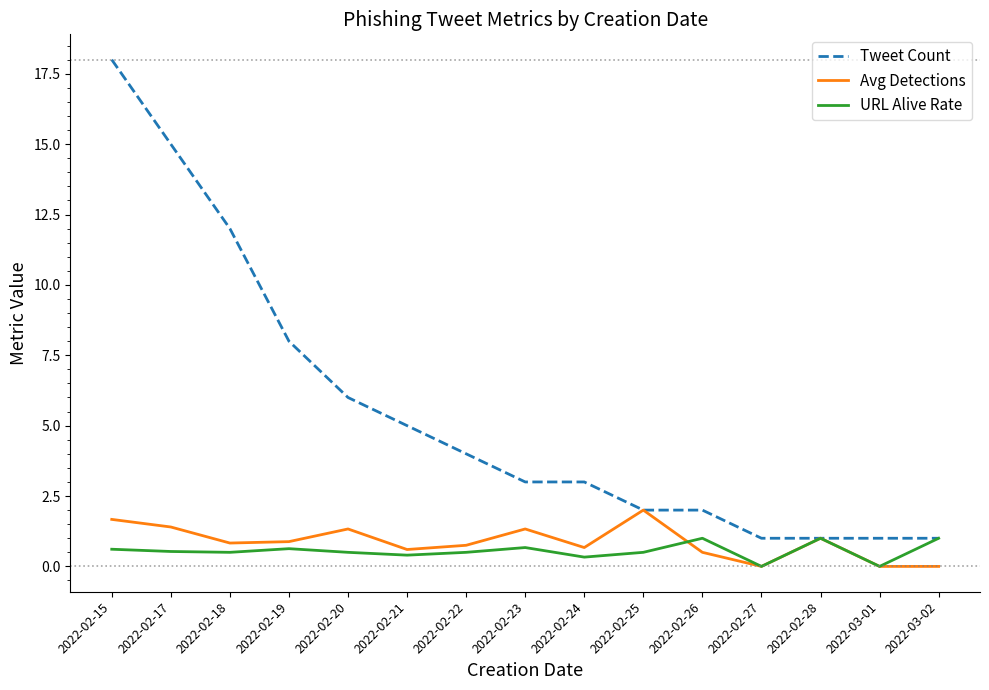

Rank the series by their maximum value, from lowest to highest.

URL Alive Rate, Avg Detections, Tweet Count